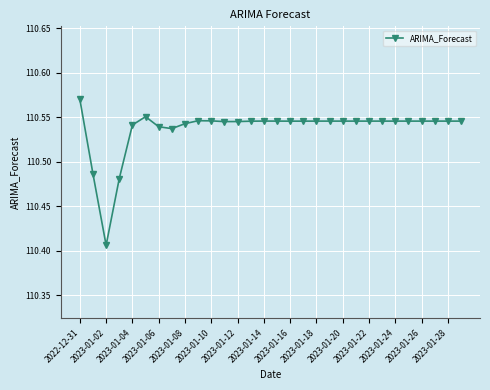

Count the values in the range 110 to 111.

30